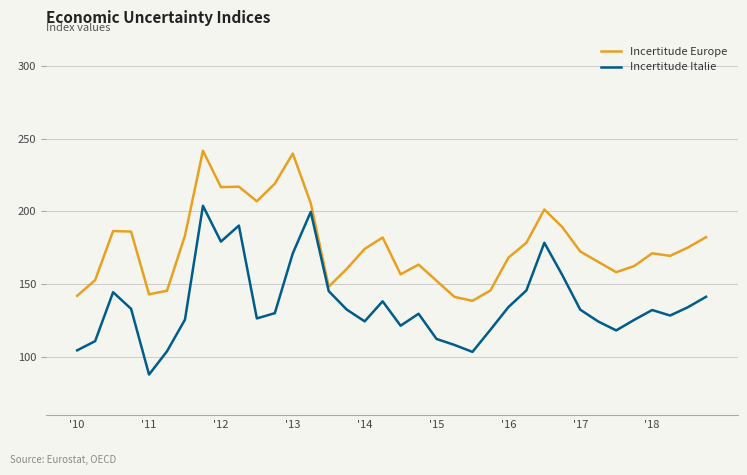

Rank the series by their average value, from highest to lowest.

Incertitude Europe, Incertitude Italie